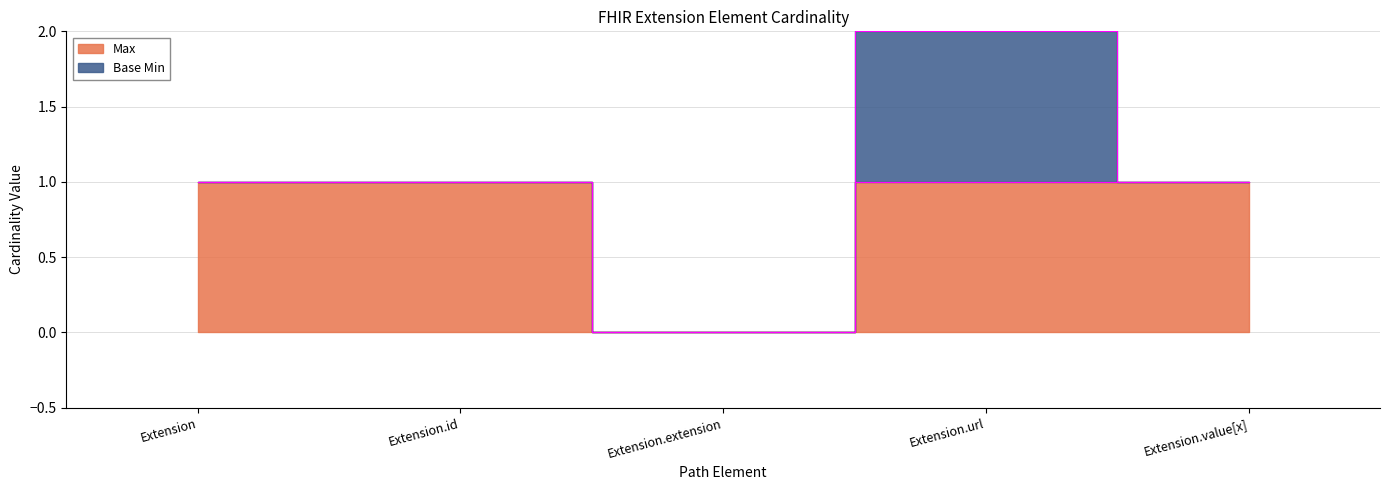

What is the difference between the second highest and minimum values?

1